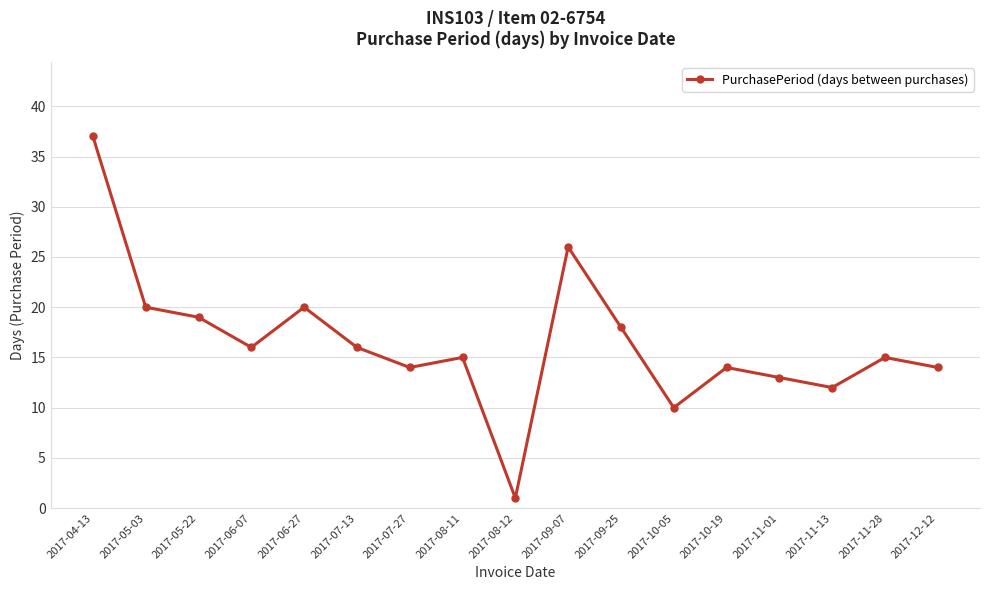

Is it true that the value at 2017-08-12 is 1?

True